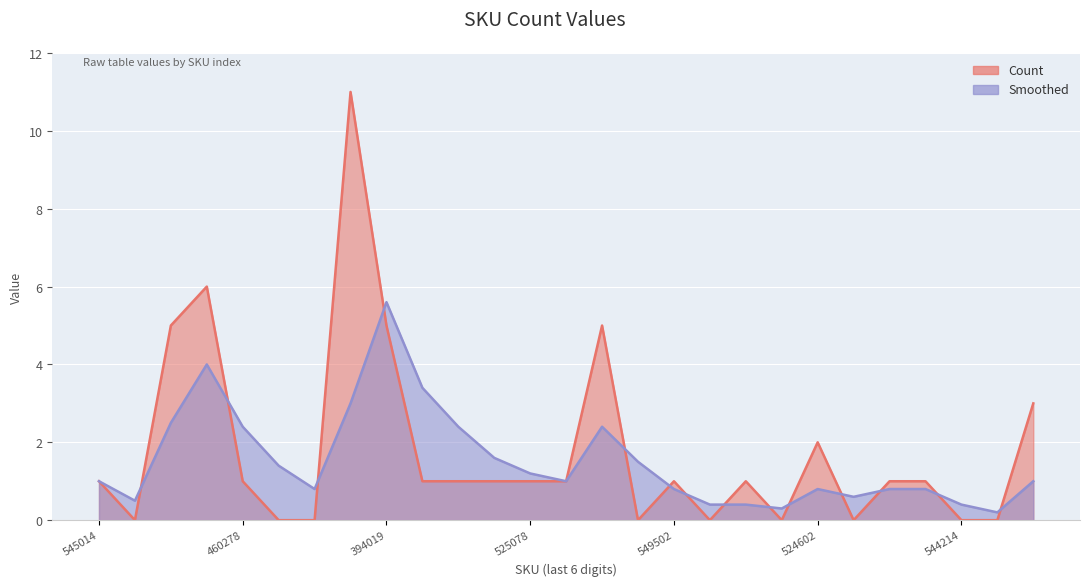

What is the sum of the Count values at 170520100544219 and 171510000255018?

1.0